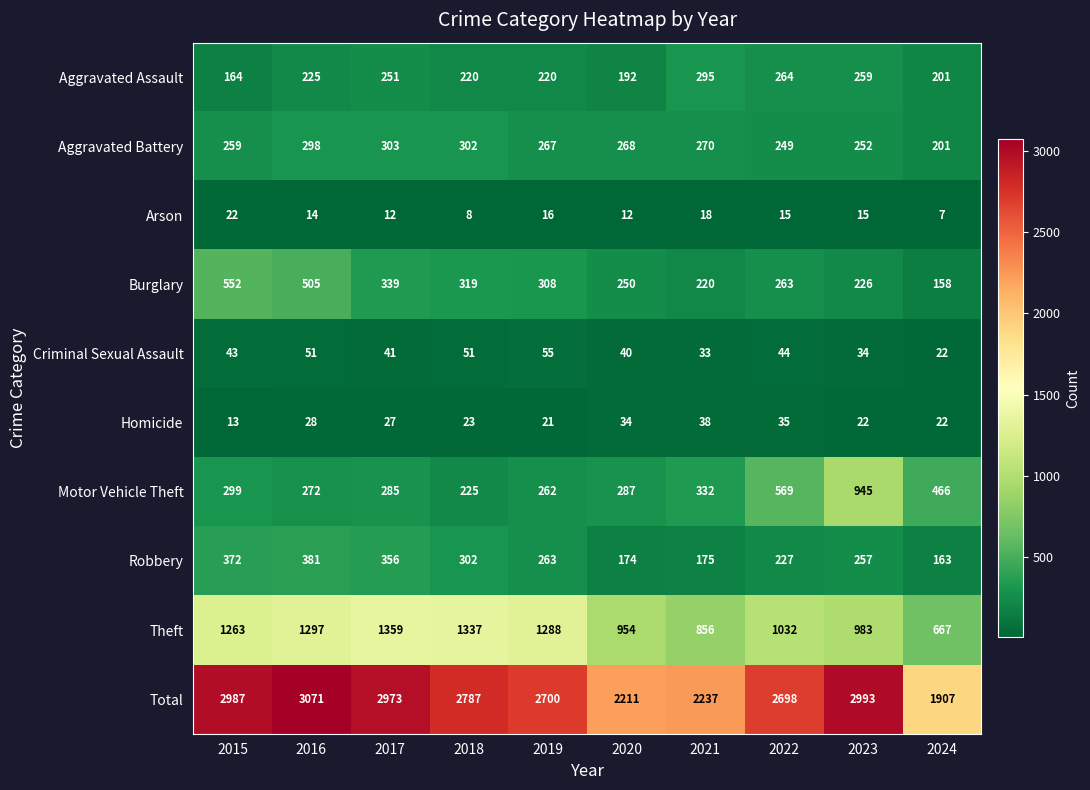

What is the smallest value displayed?

7